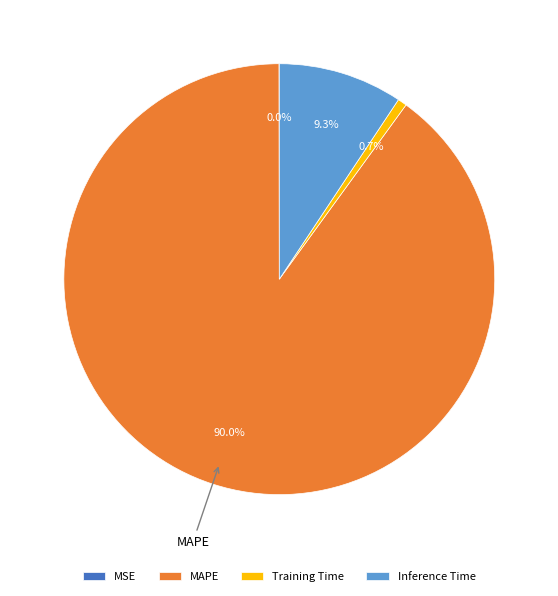

Is there a majority slice in this chart?

Yes